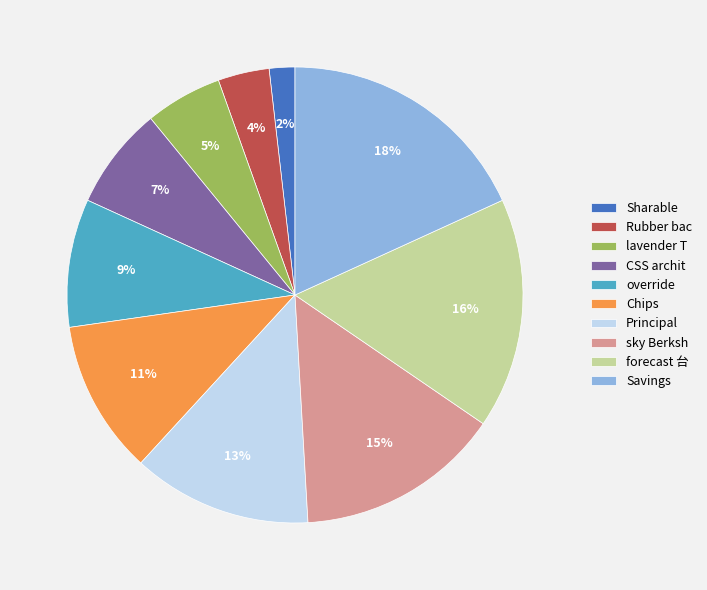

Do Chips and Savings together represent more than half of the pie?

No